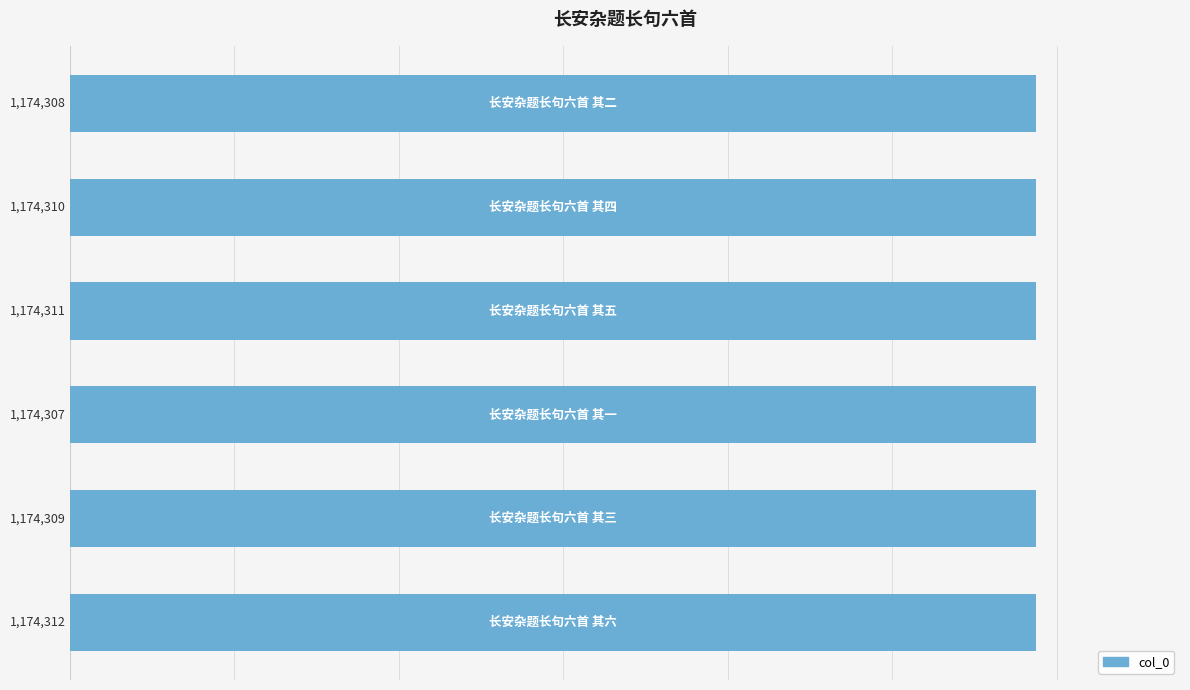

What is the greatest value displayed?

1174312